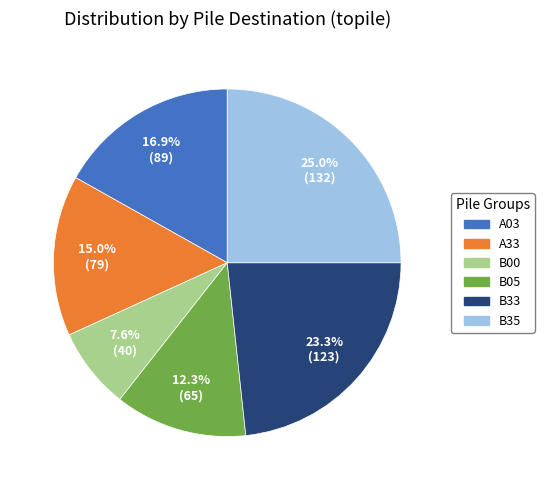

To the nearest percent, what percentage of the pie is A33?

15%